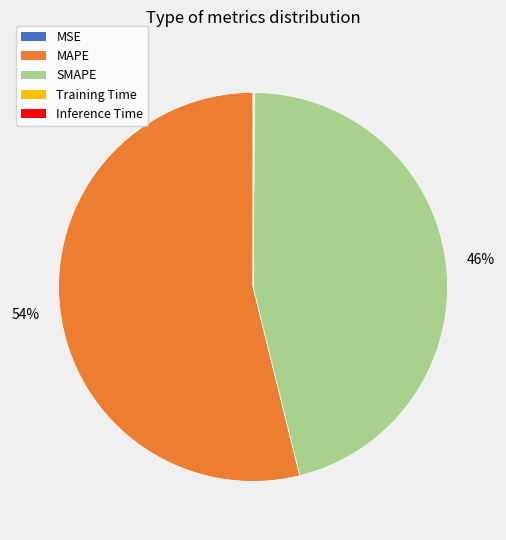

To the nearest percent, what is the difference between the SMAPE and MAPE slice percentages?

8%